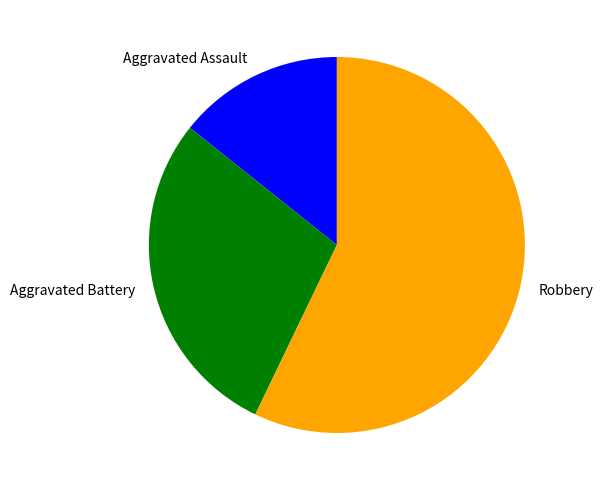

Which slice is the smallest?

Aggravated Assault